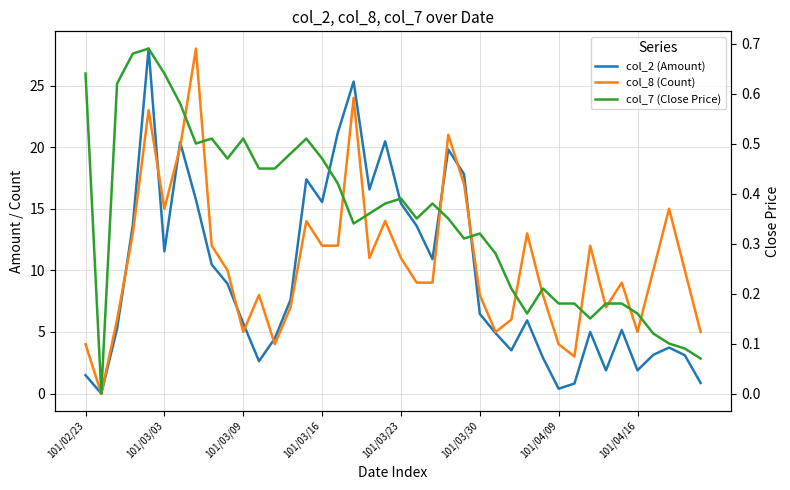

In col_2 (Amount), how many points are higher than both neighbors (excluding endpoints)?

10